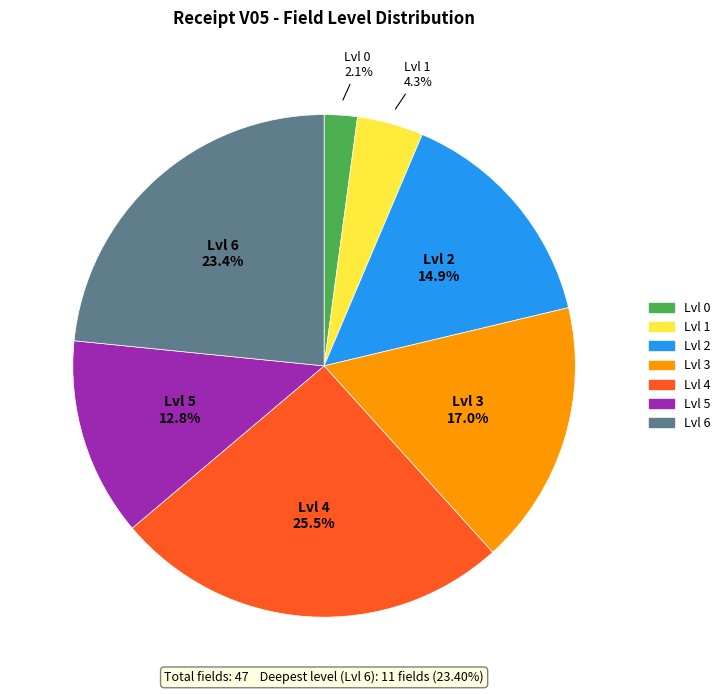

How much of the chart is everything except Lvl 4?

74.5%